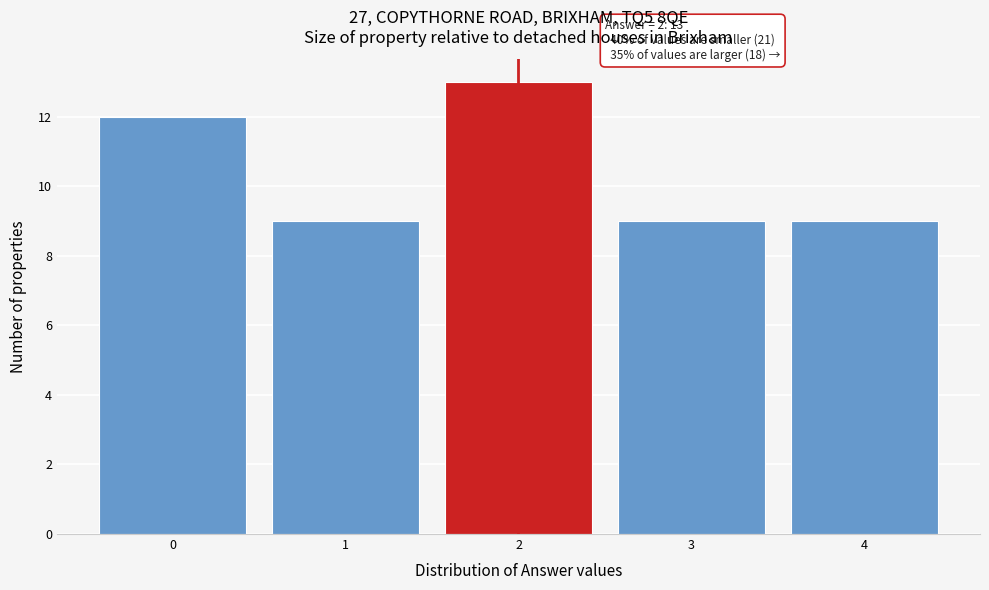

Reading left to right, extract all data points from this chart.

0=12	1=9	2=13	3=9	4=9